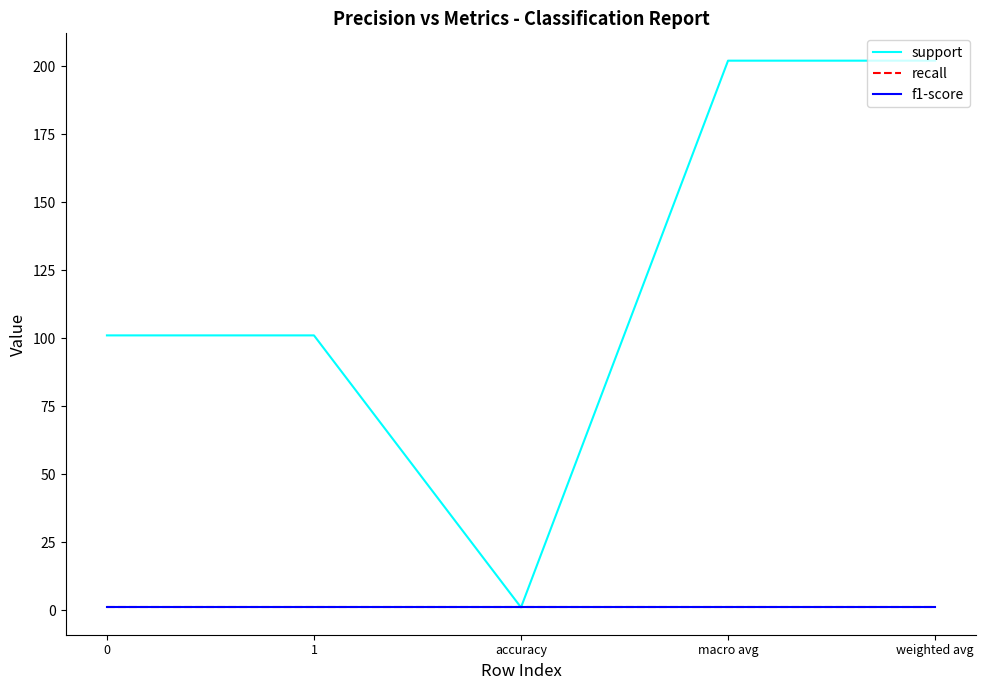

Reading left to right, transcribe all the data shown in this chart.

support: 0=101	1=101	accuracy=1	macro avg=202	weighted avg=202
recall: 0=1	1=1	accuracy=1	macro avg=1	weighted avg=1
f1-score: 0=1	1=1	accuracy=1	macro avg=1	weighted avg=1